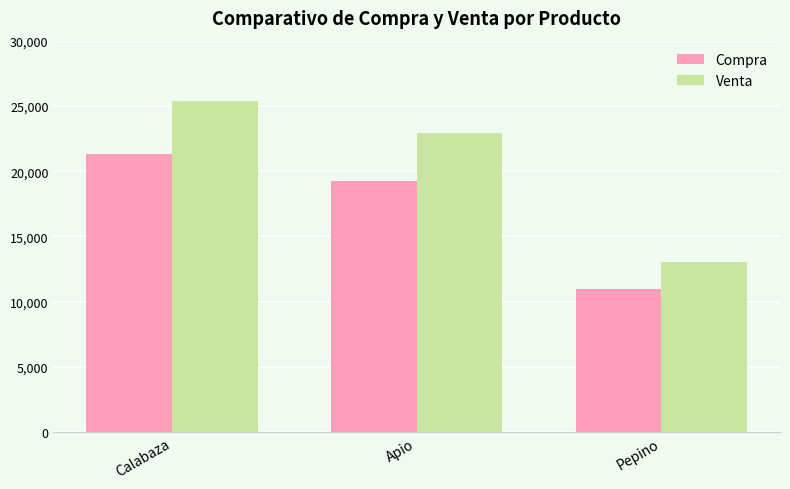

What is the sum of all Compra values?

51522